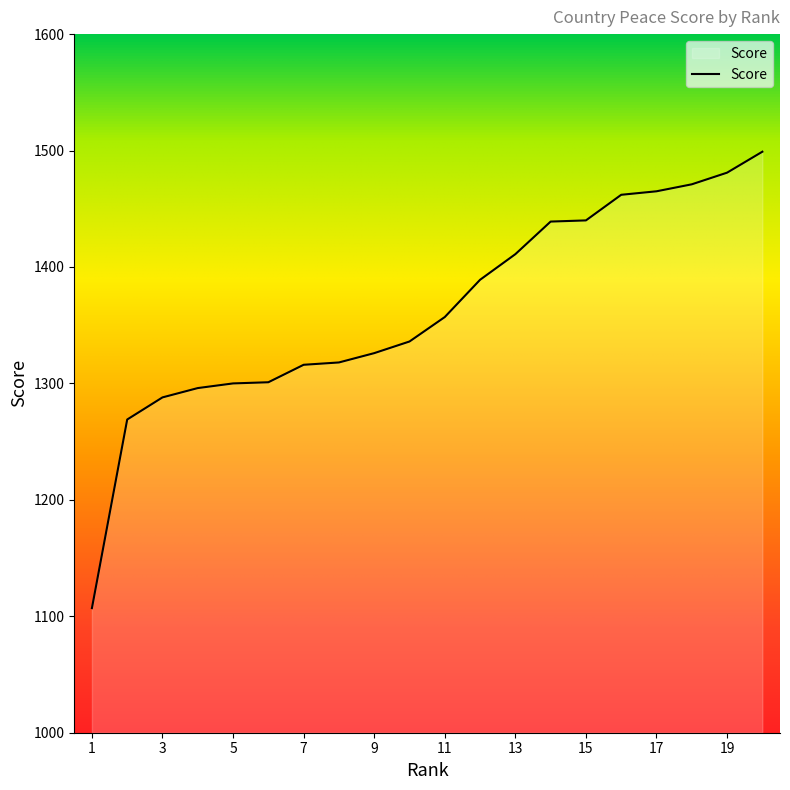

What is the difference between the maximum and minimum values?

392